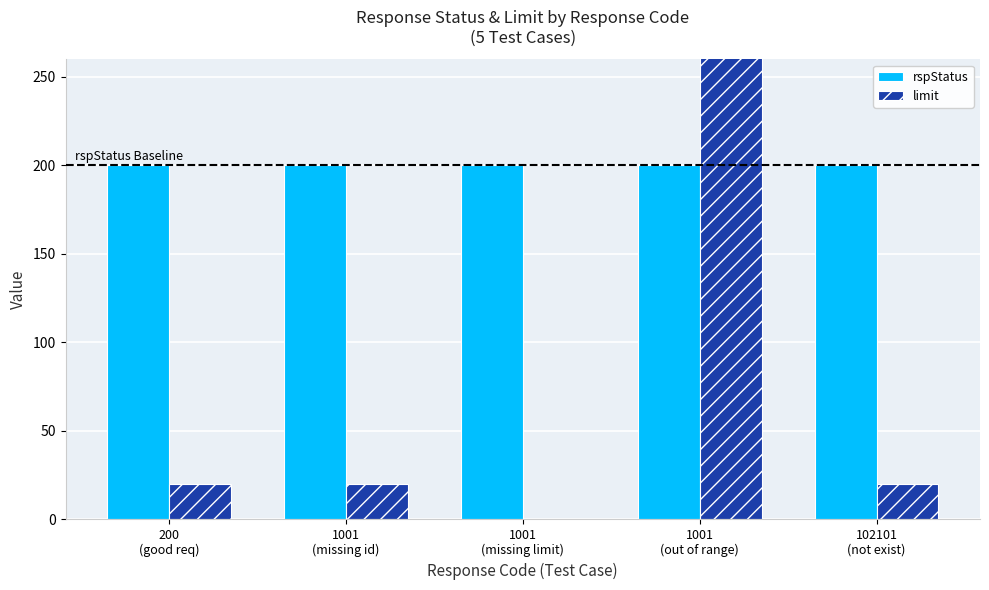

Reading left to right, extract all data points from this chart.

rspStatus: 200
(good req)=200	1001
(missing id)=200	1001
(missing limit)=200	1001
(out of range)=200	102101
(not exist)=200
limit: 200
(good req)=20	1001
(missing id)=20	1001
(missing limit)=0	1001
(out of range)=1000	102101
(not exist)=20